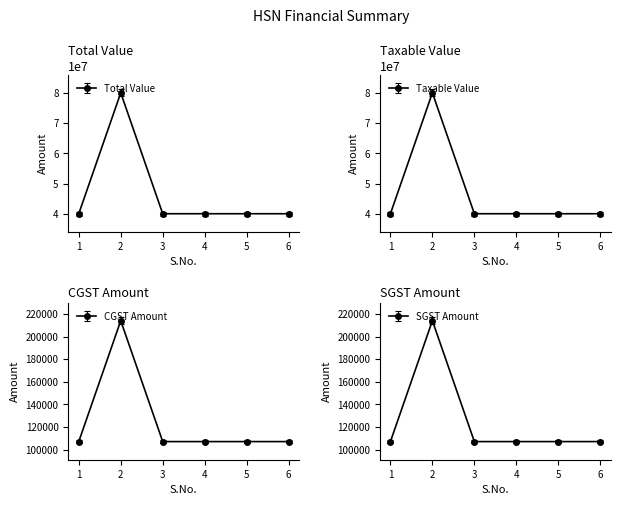

What is the smallest value displayed?

108635.5